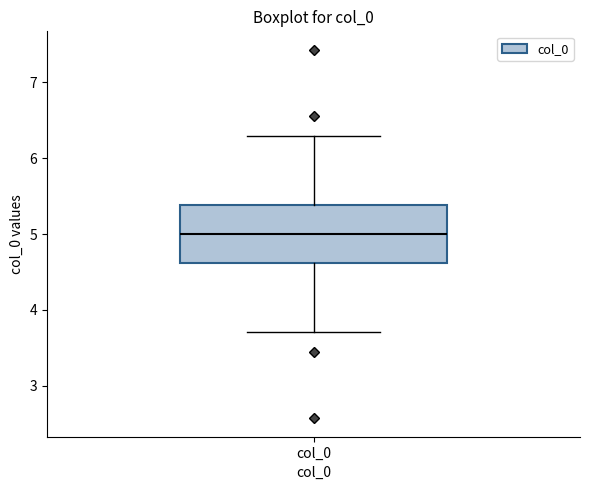

Transcribe this box plot: give where the median line is, the range the box spans, and where the two whiskers end, as read against the y-axis. The values are not printed on the chart, so give them approximately, as read against the axis.

median 5.0, box 4.6 to 5.4, whiskers 3.7 to 6.3